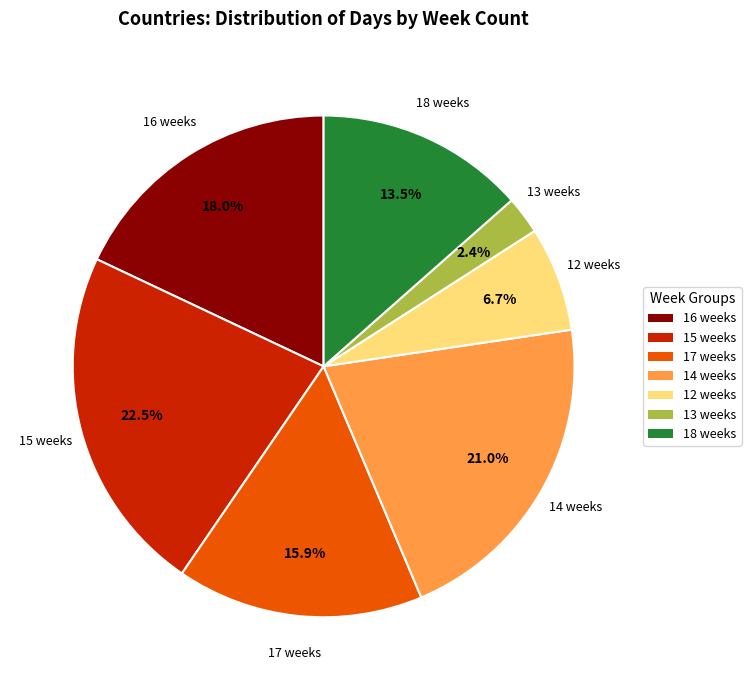

Approximately how many times larger is the value at 16 weeks compared to 17 weeks?

1.1